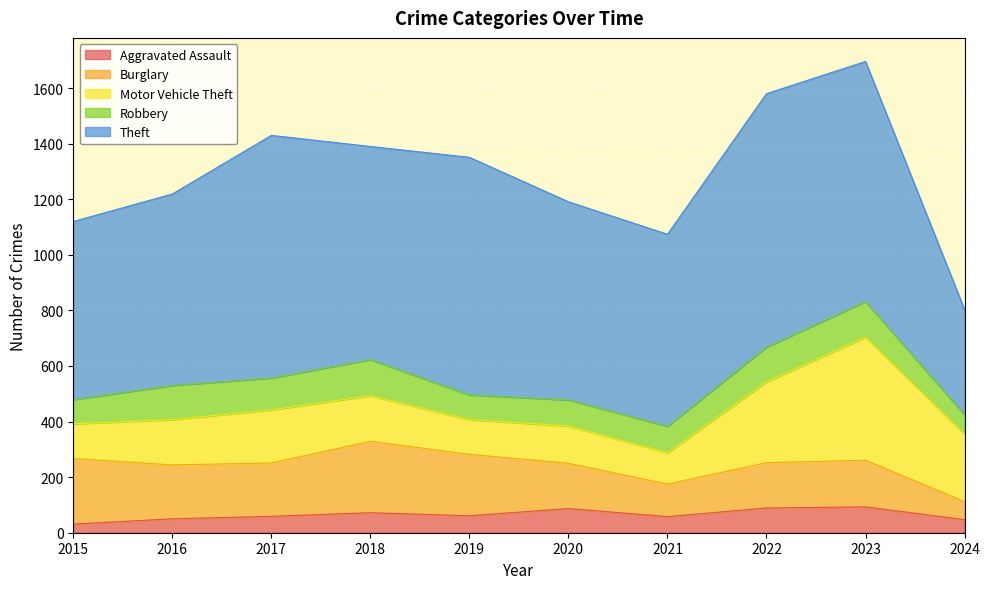

How many distinct data groups are displayed?

5